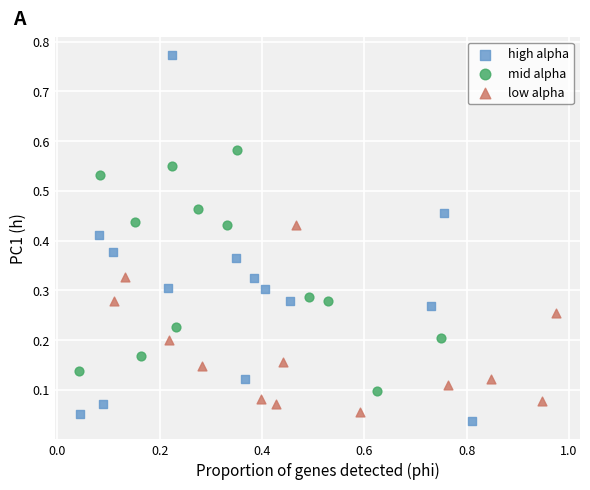

Which series has the largest Y range (max minus min)?

high alpha